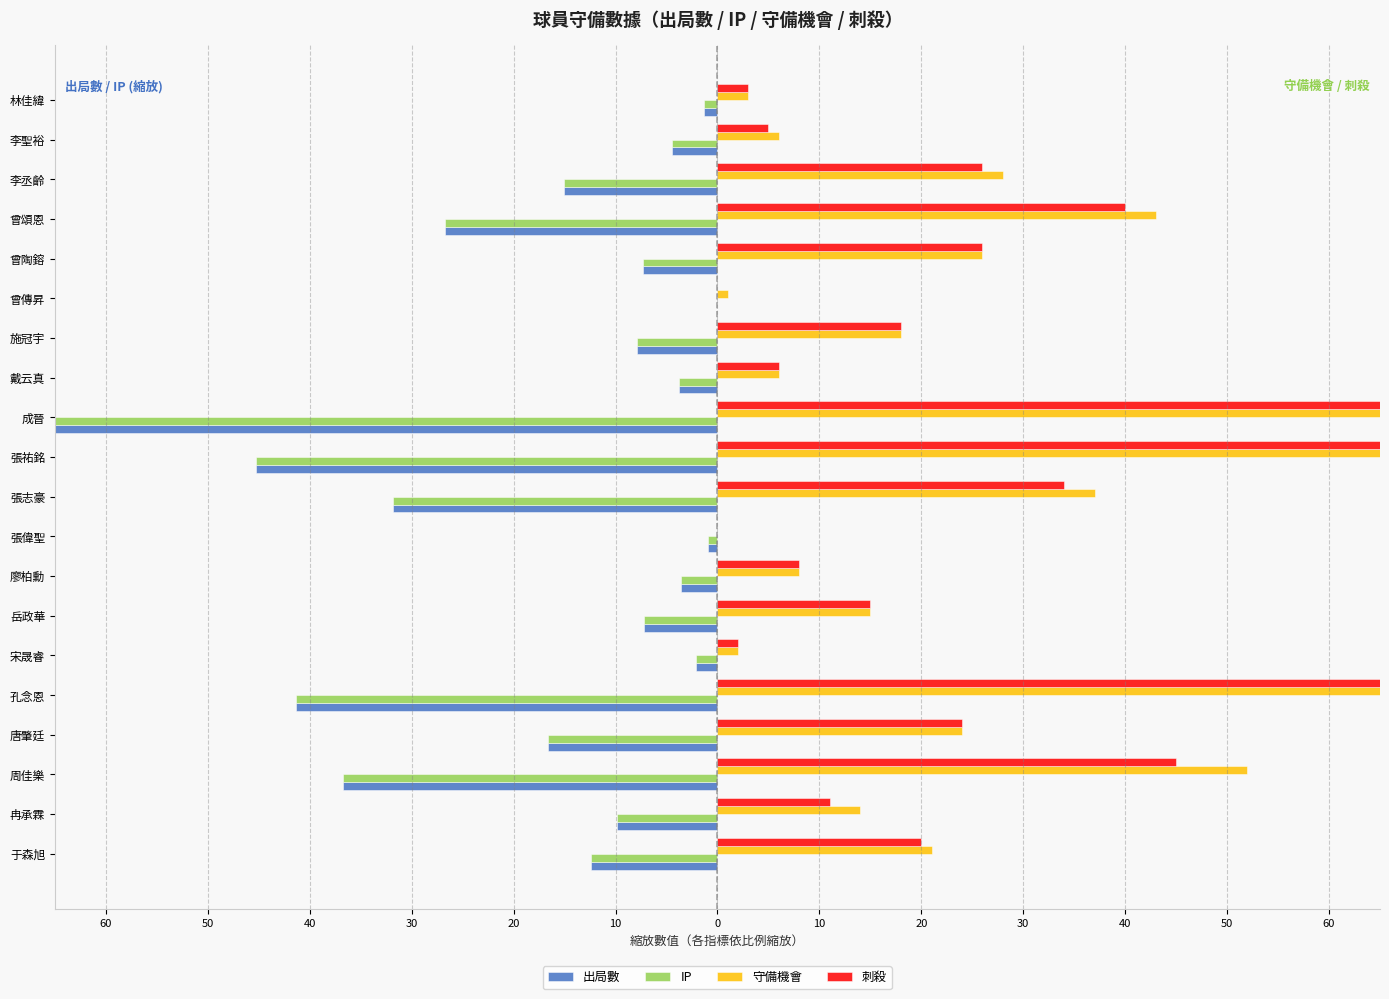

What is the value of the 守備機會 bar at the 18th from the left?

28.0